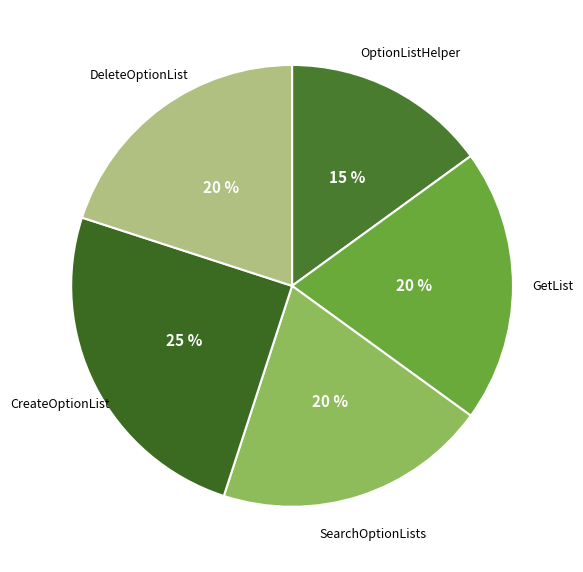

Count the number of slices in the pie.

5